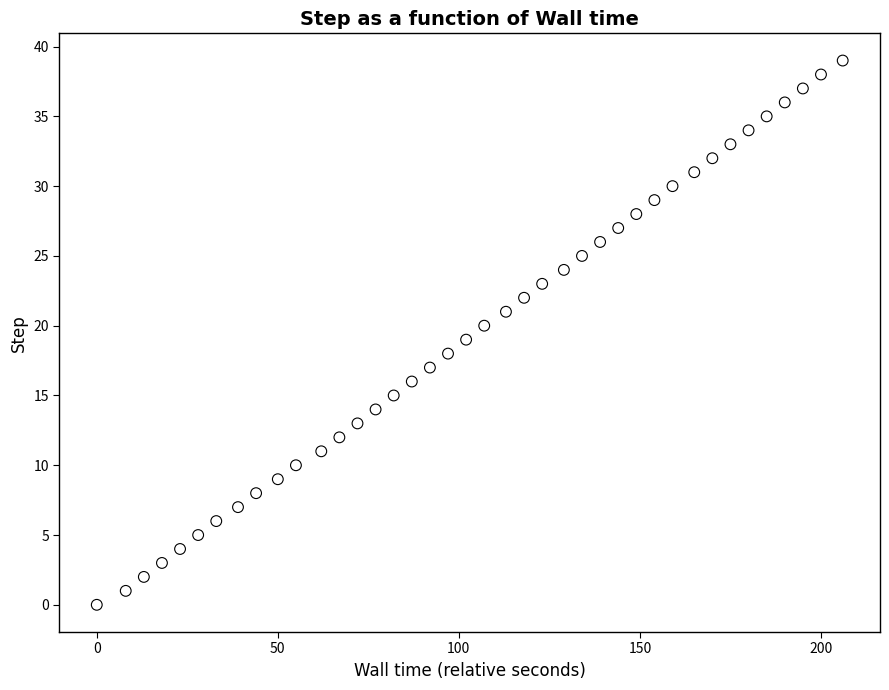

What is the range of X values (max minus min)?

206